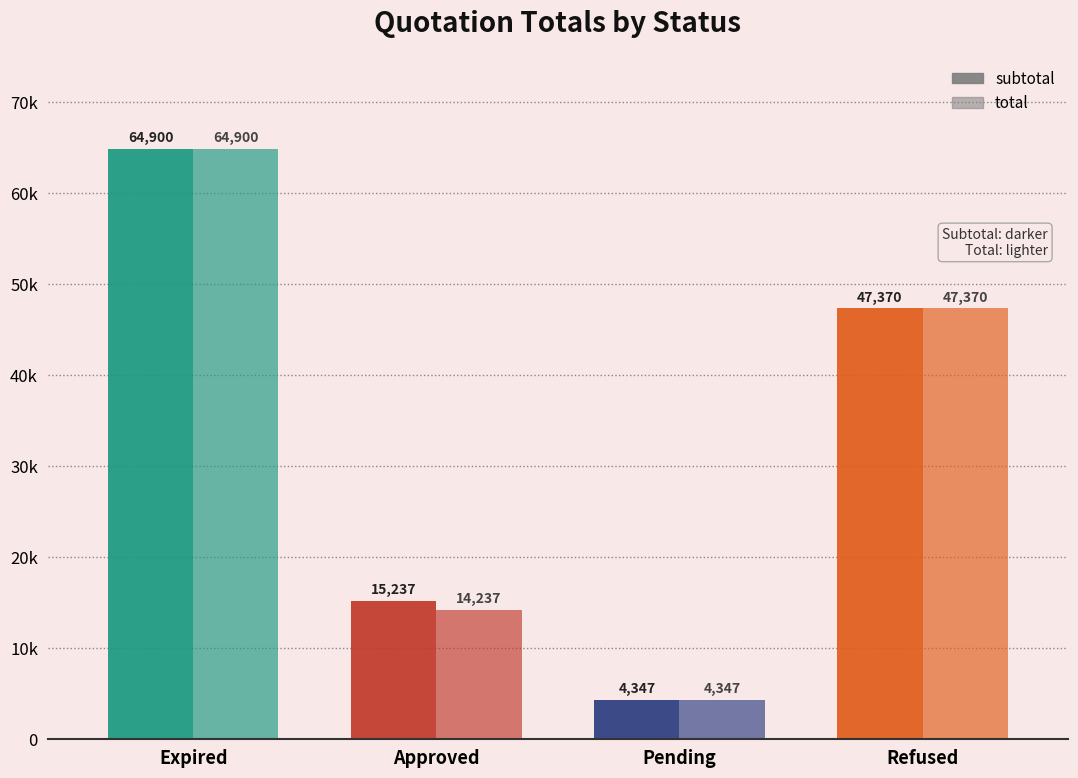

What is the total value across all series at Approved?

29474.6